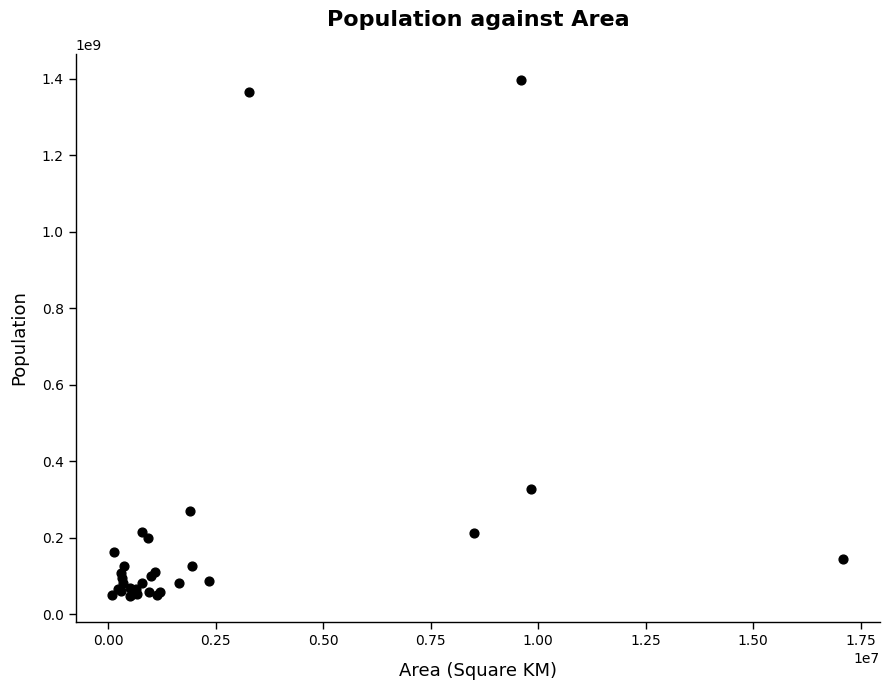

What Y value in the scatter plot is closest to 722395890?

328239523